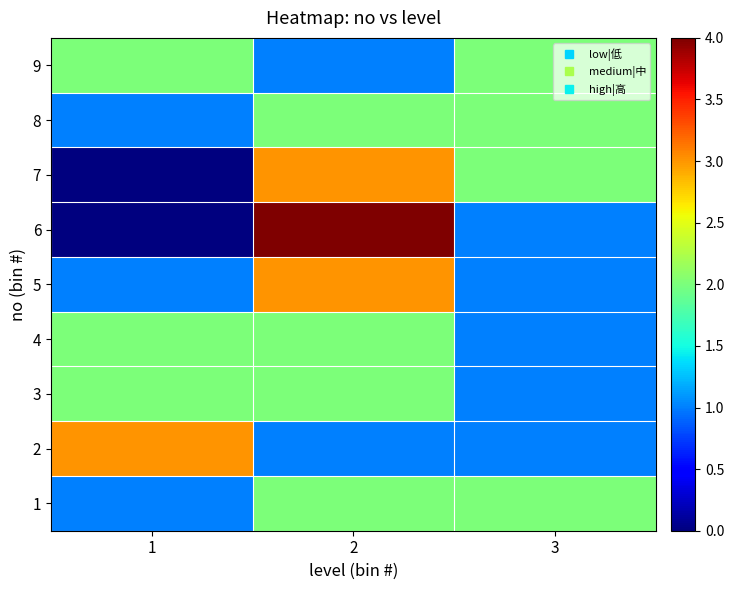

At 2, list the series in order from largest to smallest.

6, 5, 7, 1, 3, 4, 8, 2, 9